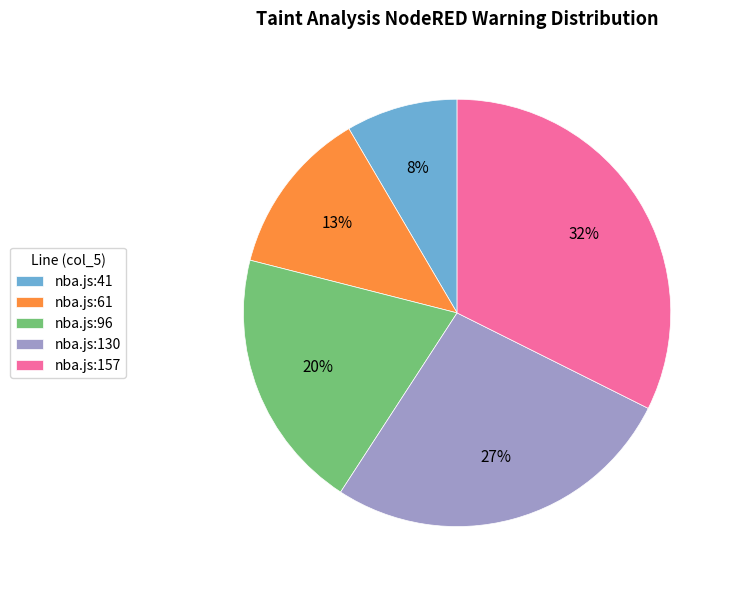

Count the number of slices in the pie.

5